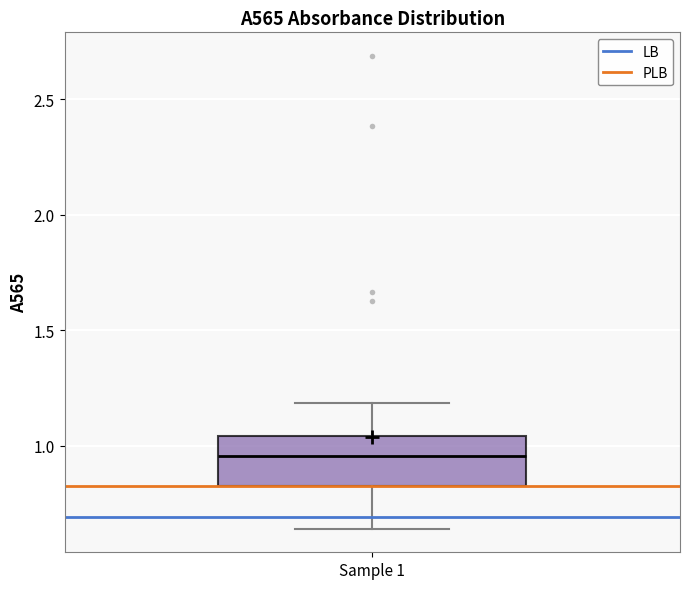

Read this box plot against the y-axis: the position of the median line, the range covered by the box, and the ends of both whiskers. The values are not printed on the chart, so give them approximately, as read against the axis.

median 0.95, box 0.85 to 1.05, whiskers 0.65 to 1.20